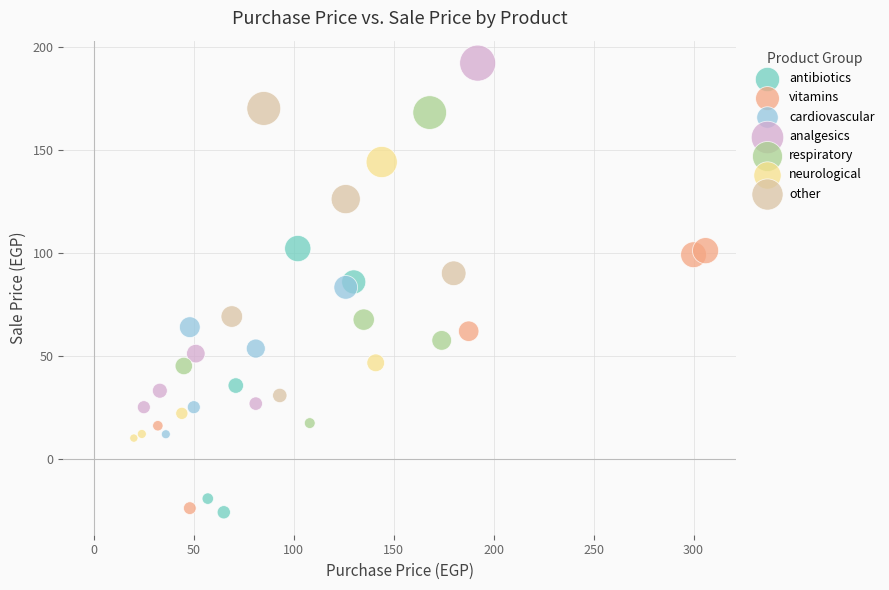

What are all the series names shown in the legend?

antibiotics, vitamins, cardiovascular, analgesics, respiratory, neurological, other